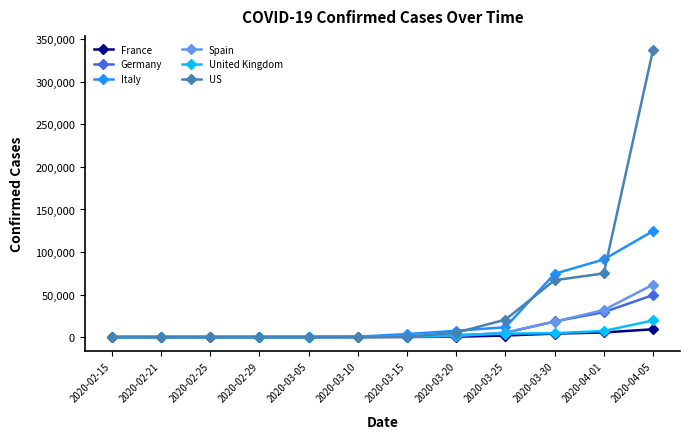

At which category is the sum across all series the highest?

2020-04-05